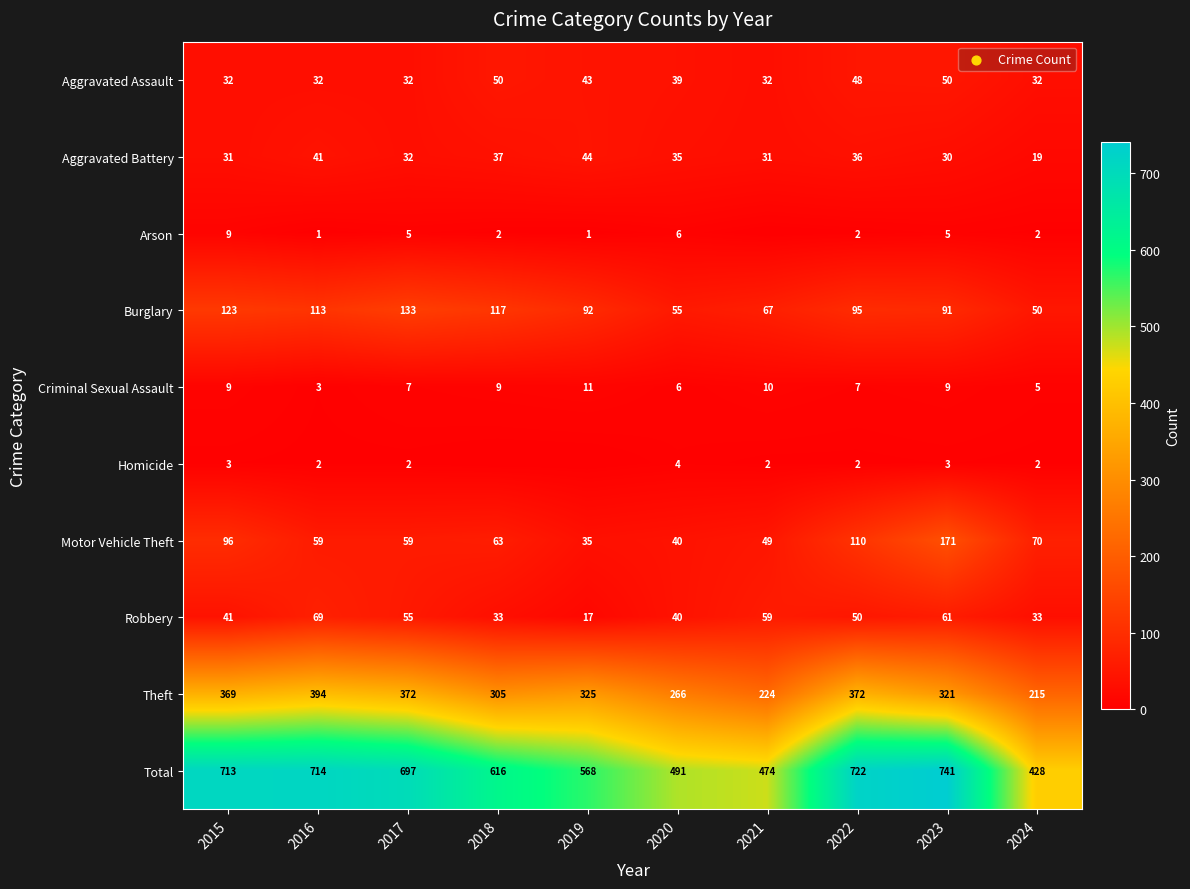

Where does the Aggravated Battery series first go above 35?

2016